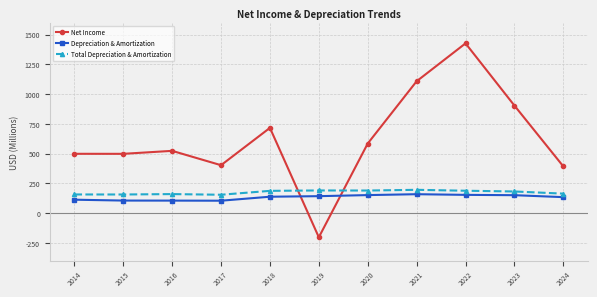

What is the smallest value displayed?

-204.1